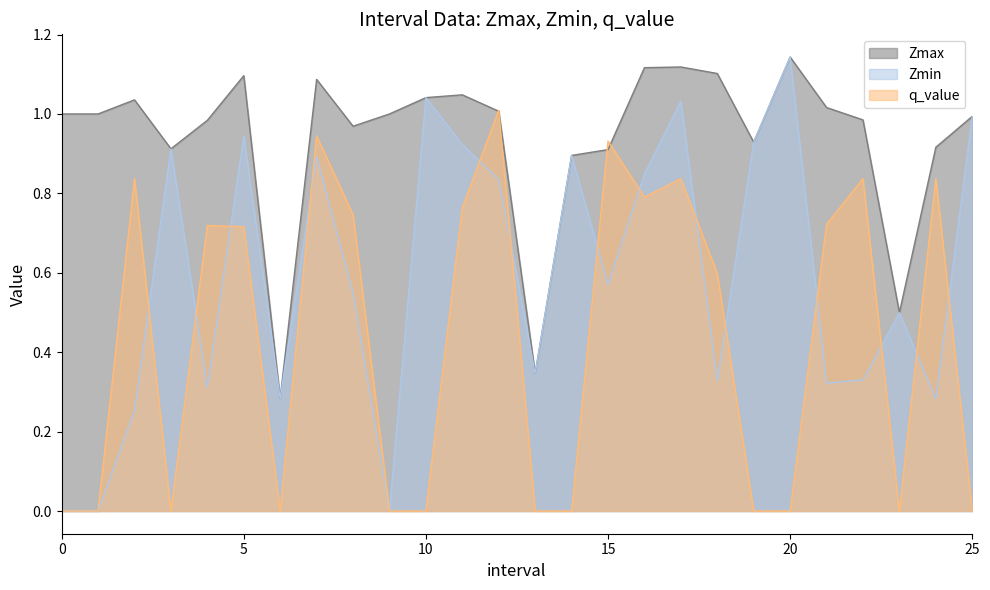

Reading right to left, what are all the values shown in this chart?

Zmax: 1.0	0.9	0.5	1.0	1.0	1.1	0.9	1.1	1.1	1.1	0.9	0.9	0.3	1.0	1.0	1.0	1.0	1.0	1.1	0.3	1.1	1.0	0.9	1.0	1.0	1.0
Zmin: 1.0	0.3	0.5	0.3	0.3	1.1	0.9	0.3	1.0	0.8	0.6	0.9	0.3	0.8	0.9	1.0	0.0	0.5	0.9	0.3	0.9	0.3	0.9	0.3	0.0	0.0
q_value: 0.0	0.8	0.0	0.8	0.7	0.0	0.0	0.6	0.8	0.8	0.9	0.0	0.0	1.0	0.8	0.0	0.0	0.7	0.9	0.0	0.7	0.7	0.0	0.8	0.0	0.0